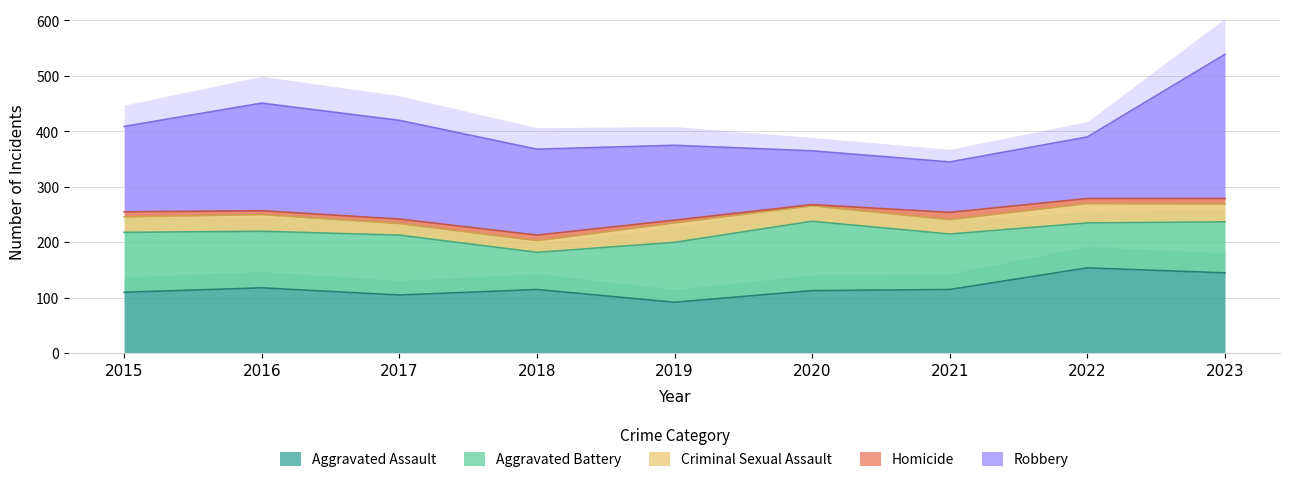

Which series has the largest range (max minus min)?

Robbery